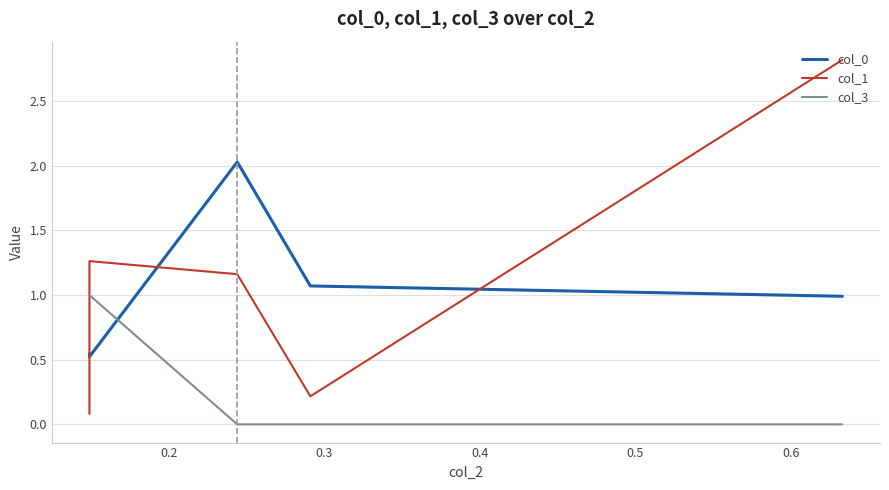

The col_3 series shows -0.4 at 0.2. True or false?

False